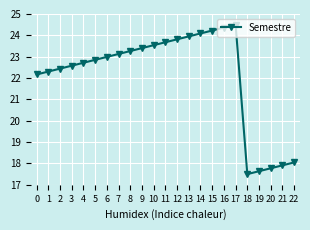

Reading left to right, what are all the values shown in this chart?

22.2	22.3	22.4	22.6	22.7	22.9	23.0	23.1	23.3	23.4	23.5	23.7	23.8	24.0	24.1	24.2	24.4	24.5	17.5	17.6	17.8	17.9	18.0